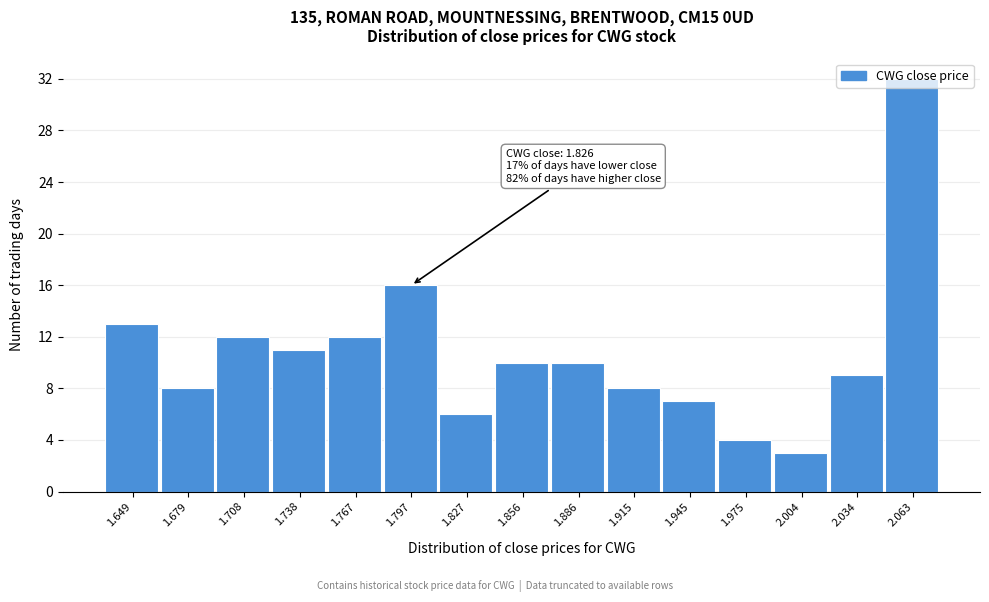

What is the change in value from 1.827 to 2.063?

+26